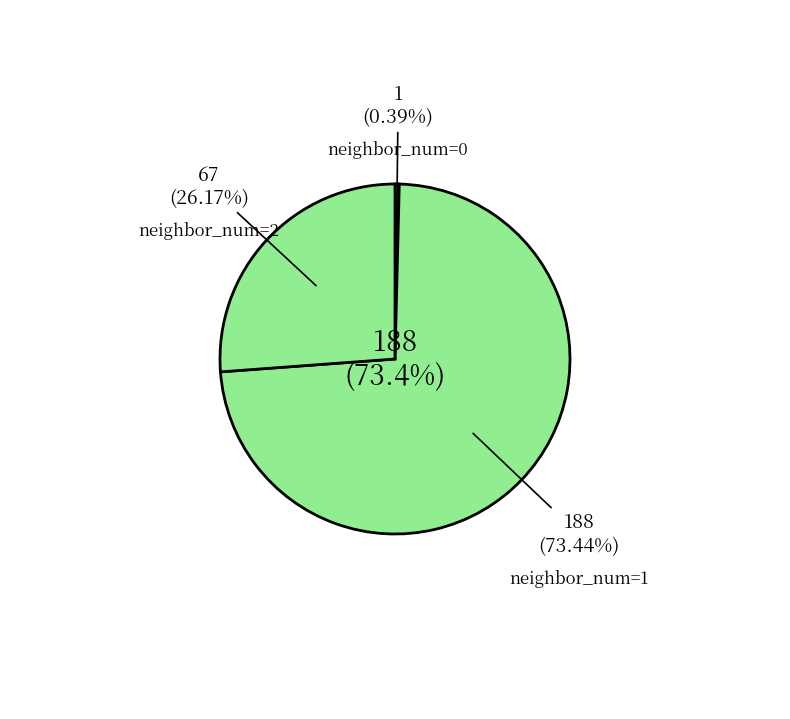

Is the sum of 5 and 1 greater than half?

No